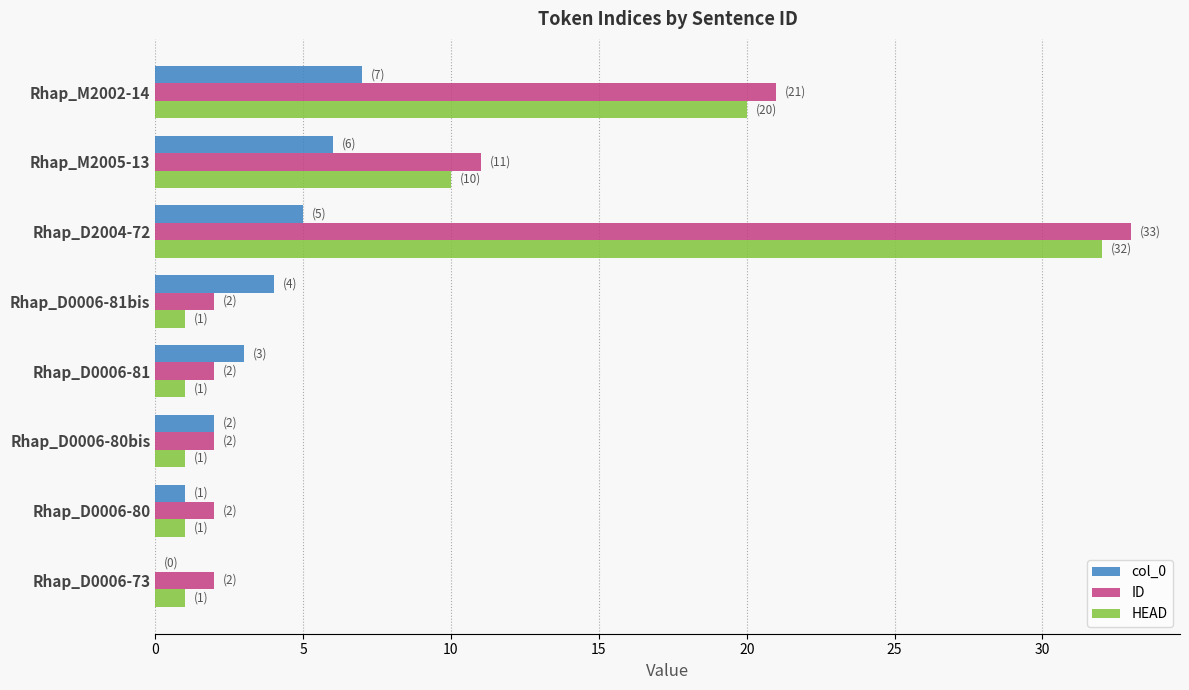

Count the number of categories in the chart.

8